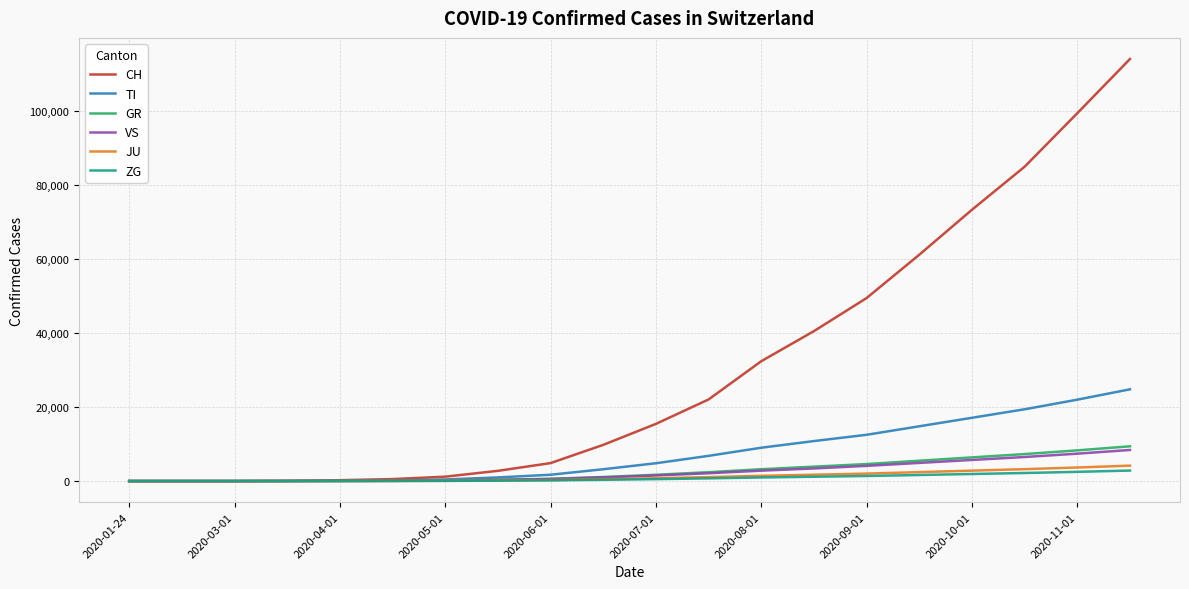

Which series has the largest total across all categories?

CH